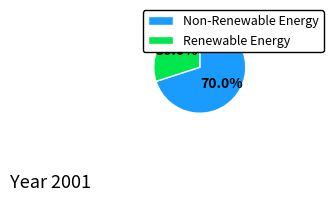

What is the ratio of the value at Renewable Energy to the value at Non-Renewable Energy?

0.4